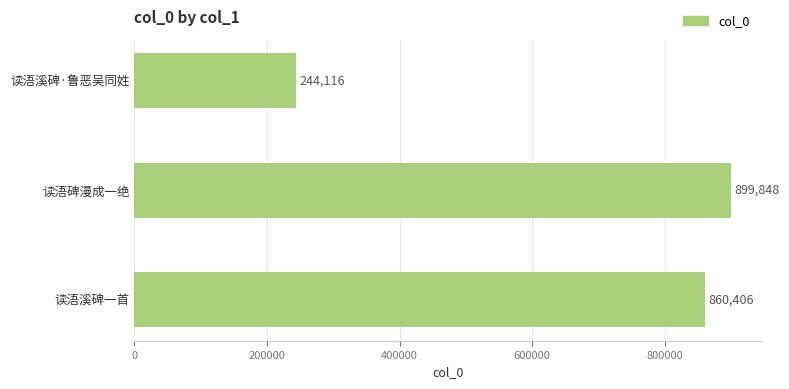

What is the ratio of the value at 读浯碑漫成一绝 to the value at 读浯溪碑一首?

1.0